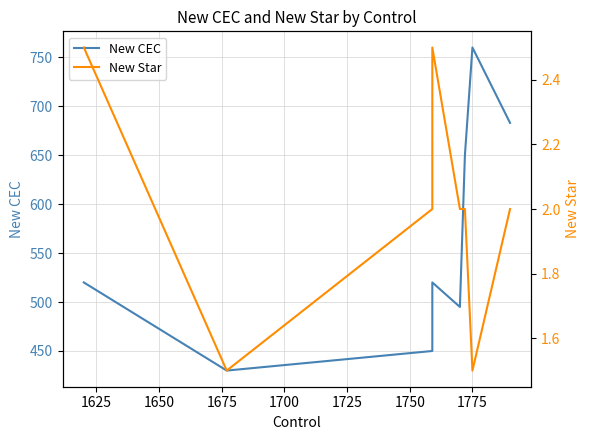

Reading right to left, transcribe all the data shown in this chart.

New CEC: 683.0	760.0	650.0	495.0	495.0	520.0	450.0	430.0	520.0
New Star: 2.0	1.5	2.0	2.0	2.0	2.5	2.0	1.5	2.5